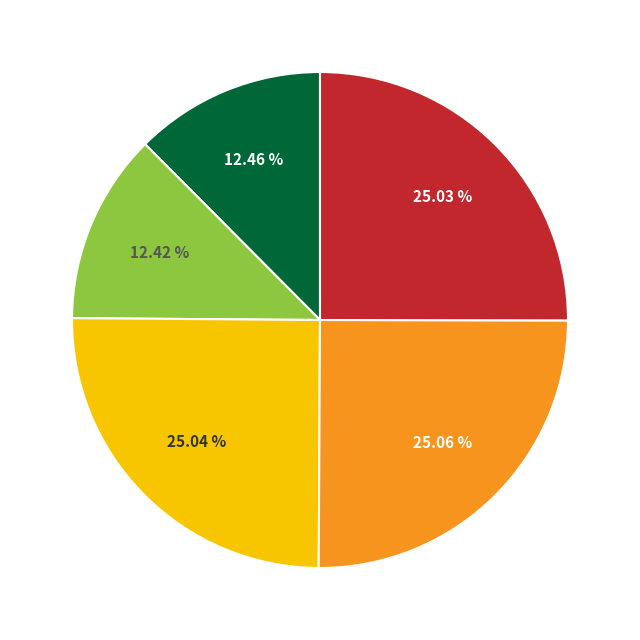

Is there a majority slice in this chart?

No